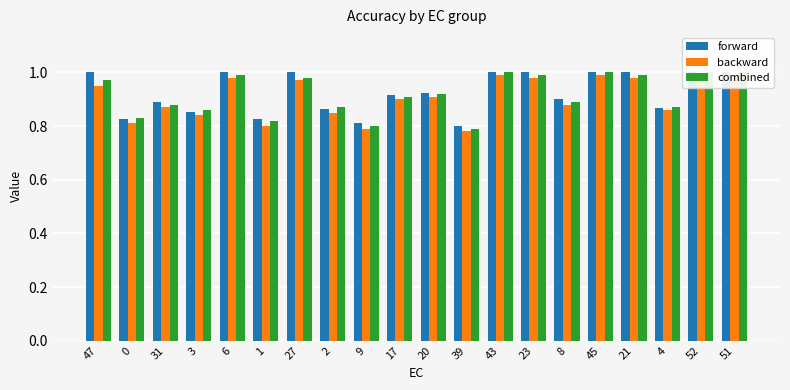

What is the label of the 6th bar from the left?

1